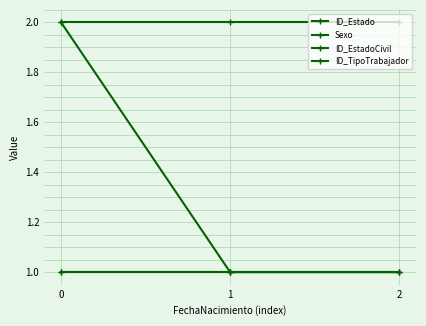

Does the chart have visible grid lines?

Yes